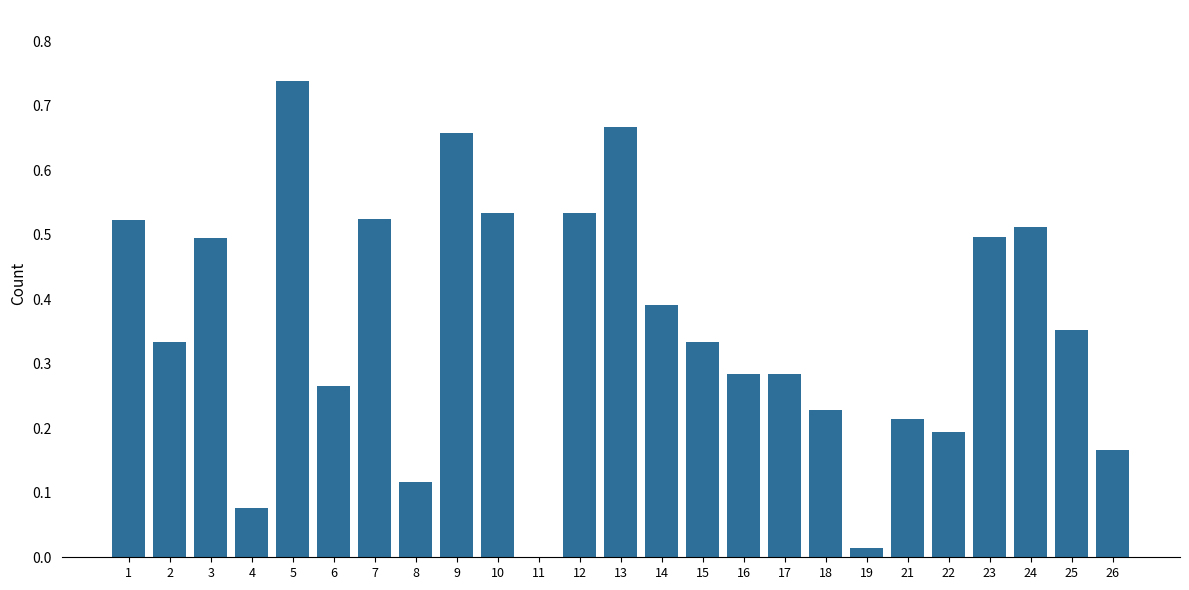

Is it true that the value at 11 is -0.5?

False